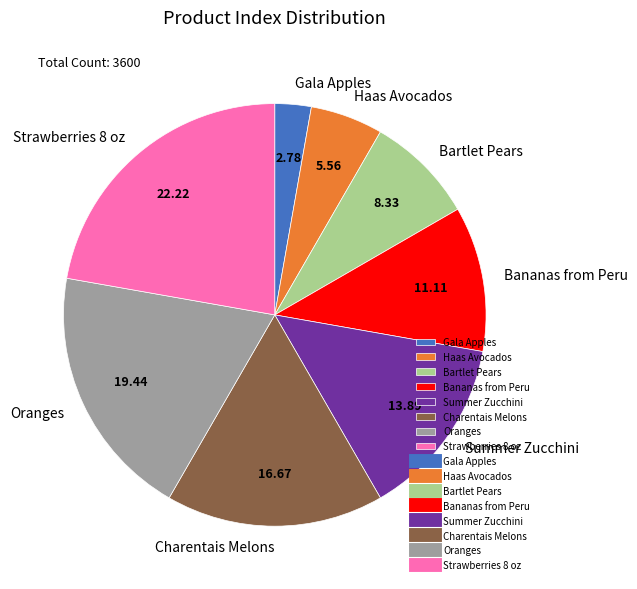

Approximately how many times larger is the value at Bartlet Pears compared to Gala Apples?

3.0